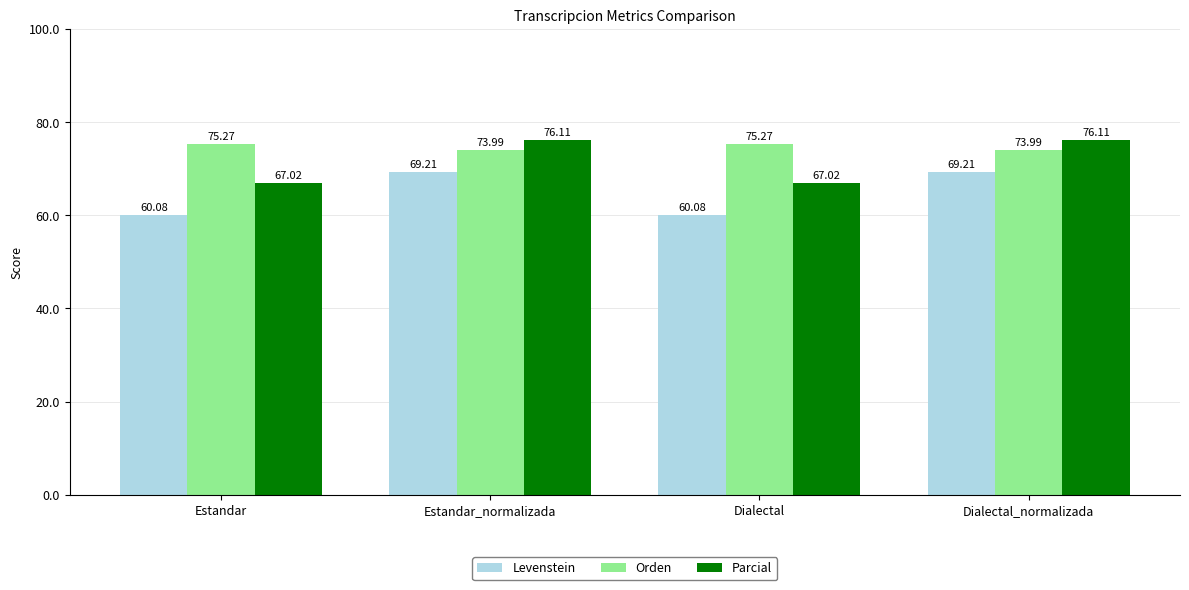

How many bars are there in each group?

3